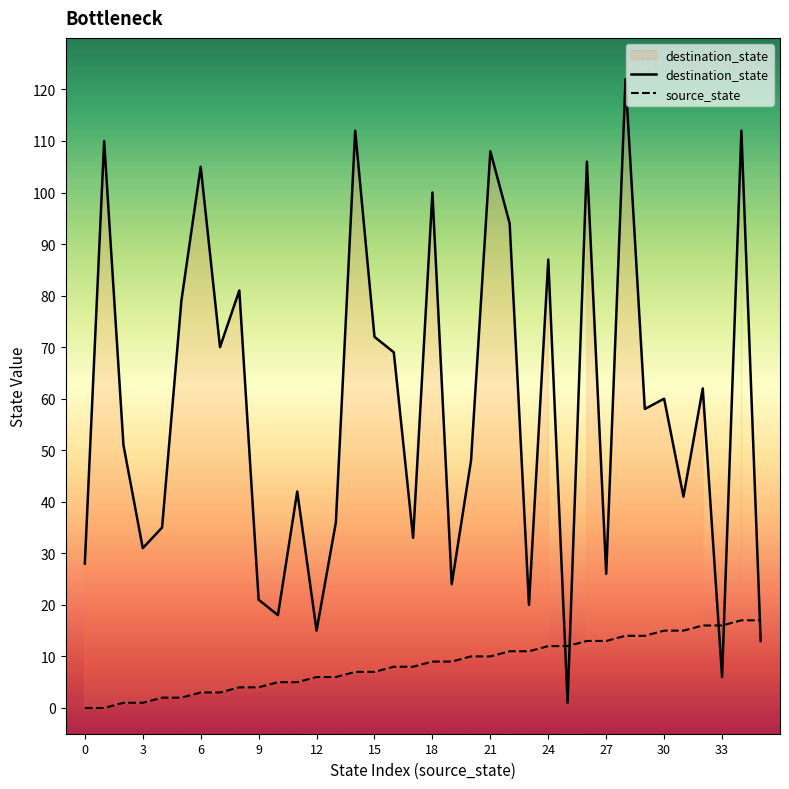

At which category is the sum across all series the highest?

28